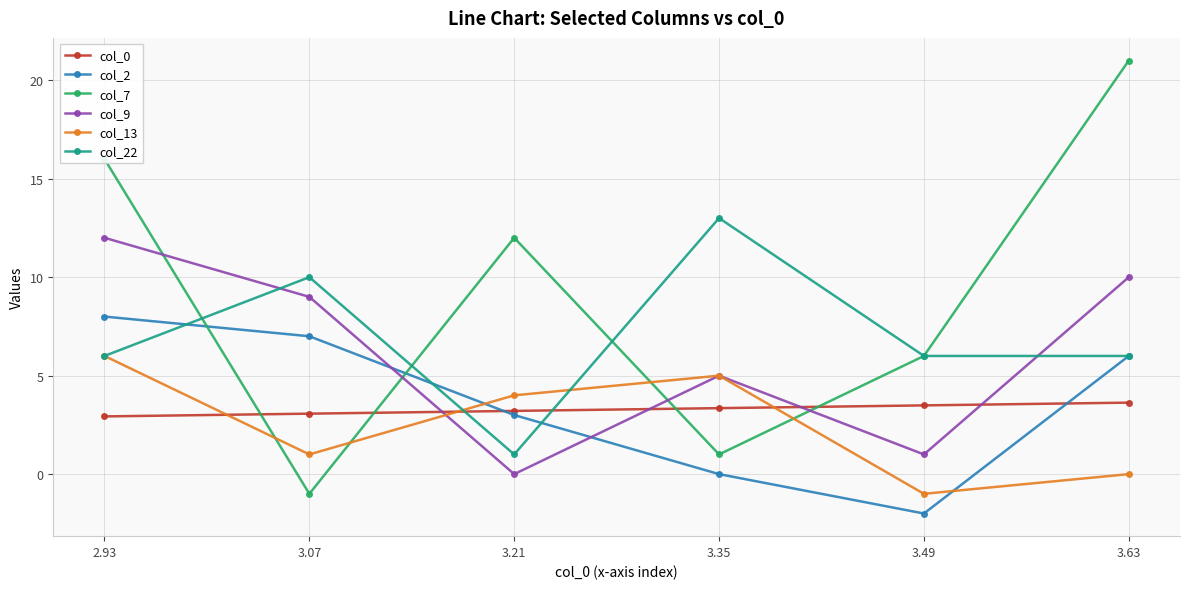

How many times do col_22 and col_0 cross each other?

2